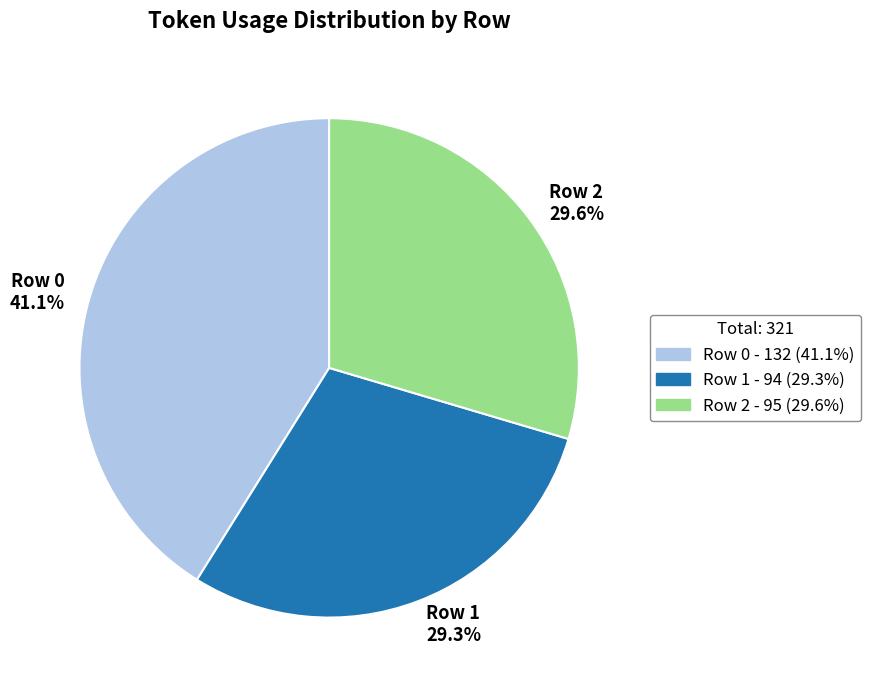

Combined, do Row 1 29.3% and Row 2 29.6% account for over 50%?

Yes